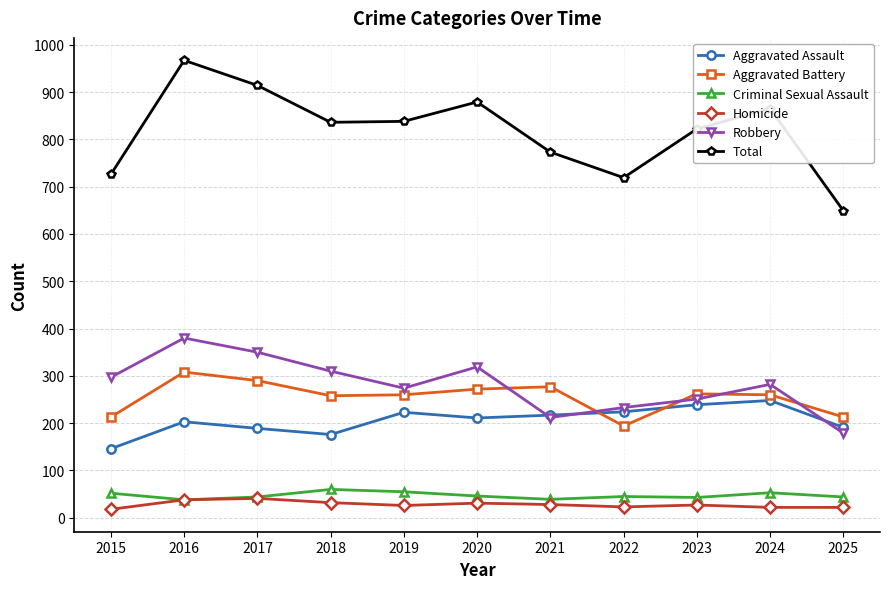

At which label does Aggravated Battery reach its minimum?

2022